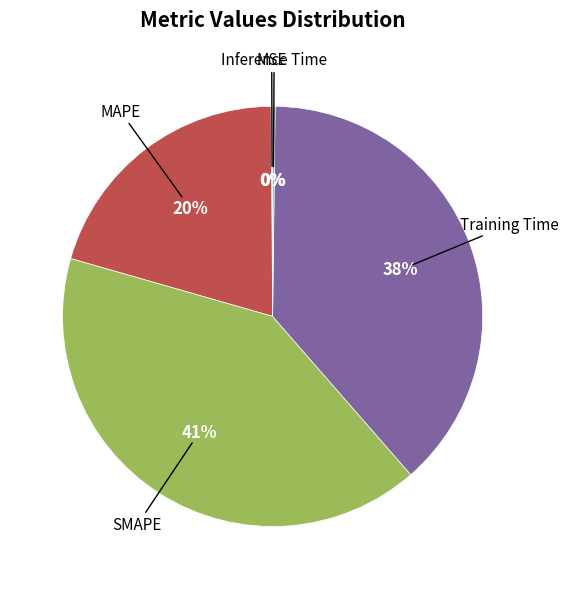

To the nearest percent, what is the average slice percentage?

20%